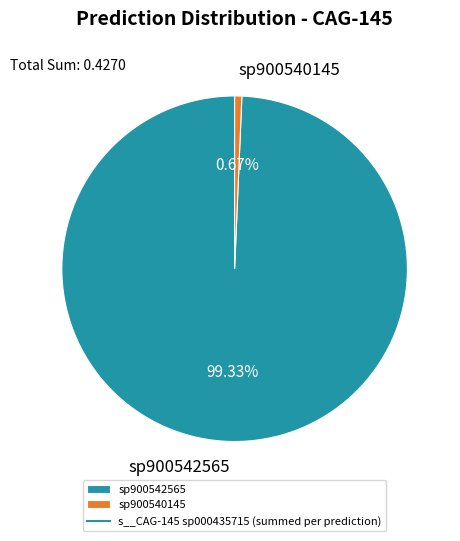

Count the number of slices in the pie.

2